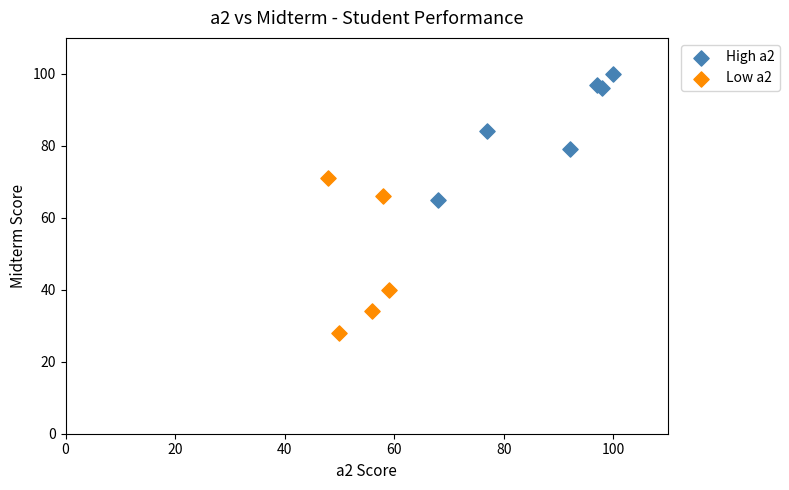

Which series reaches the maximum Y coordinate?

High a2